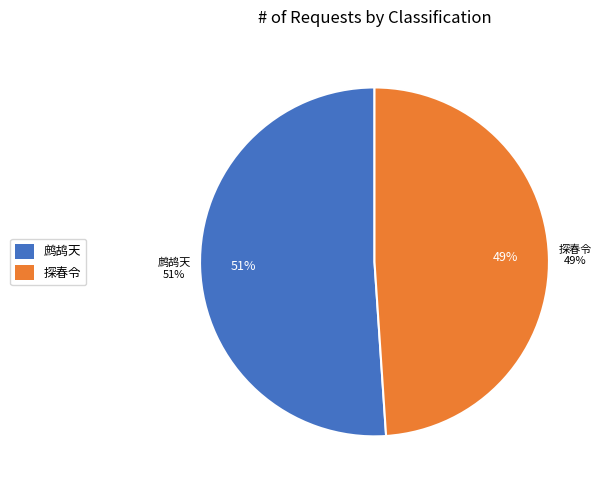

Is there any slice that represents more than half of the pie?

Yes